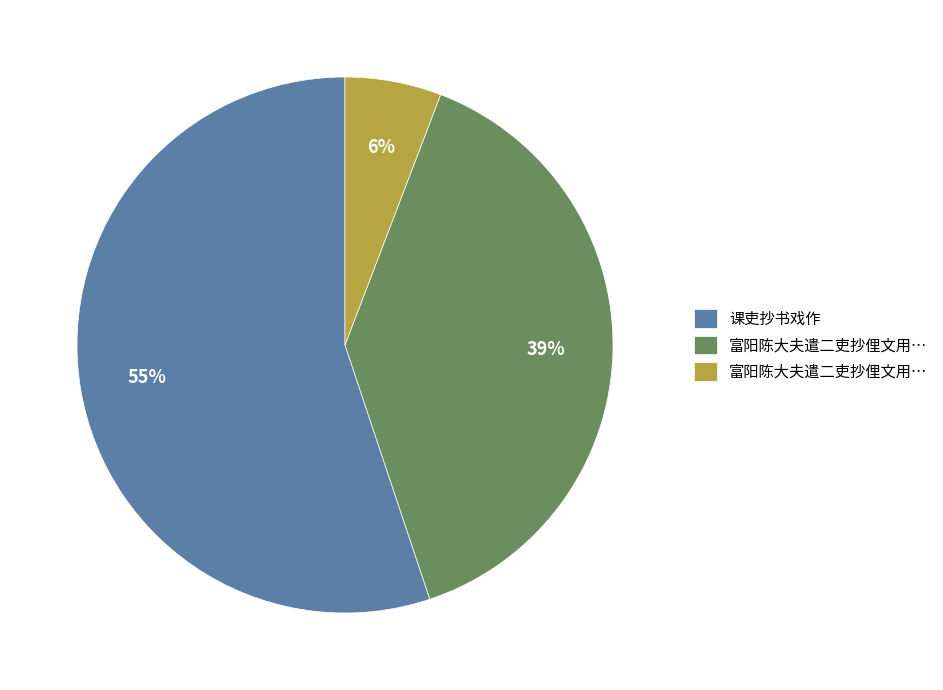

To the nearest percent, what is the difference between the largest and smallest slice percentages?

49%